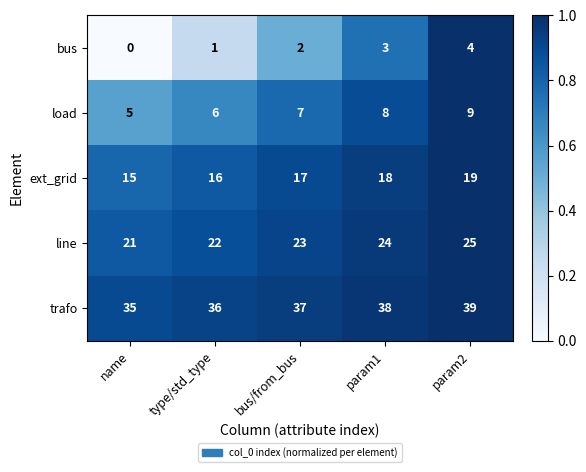

At which category is the sum across all series the highest?

param2